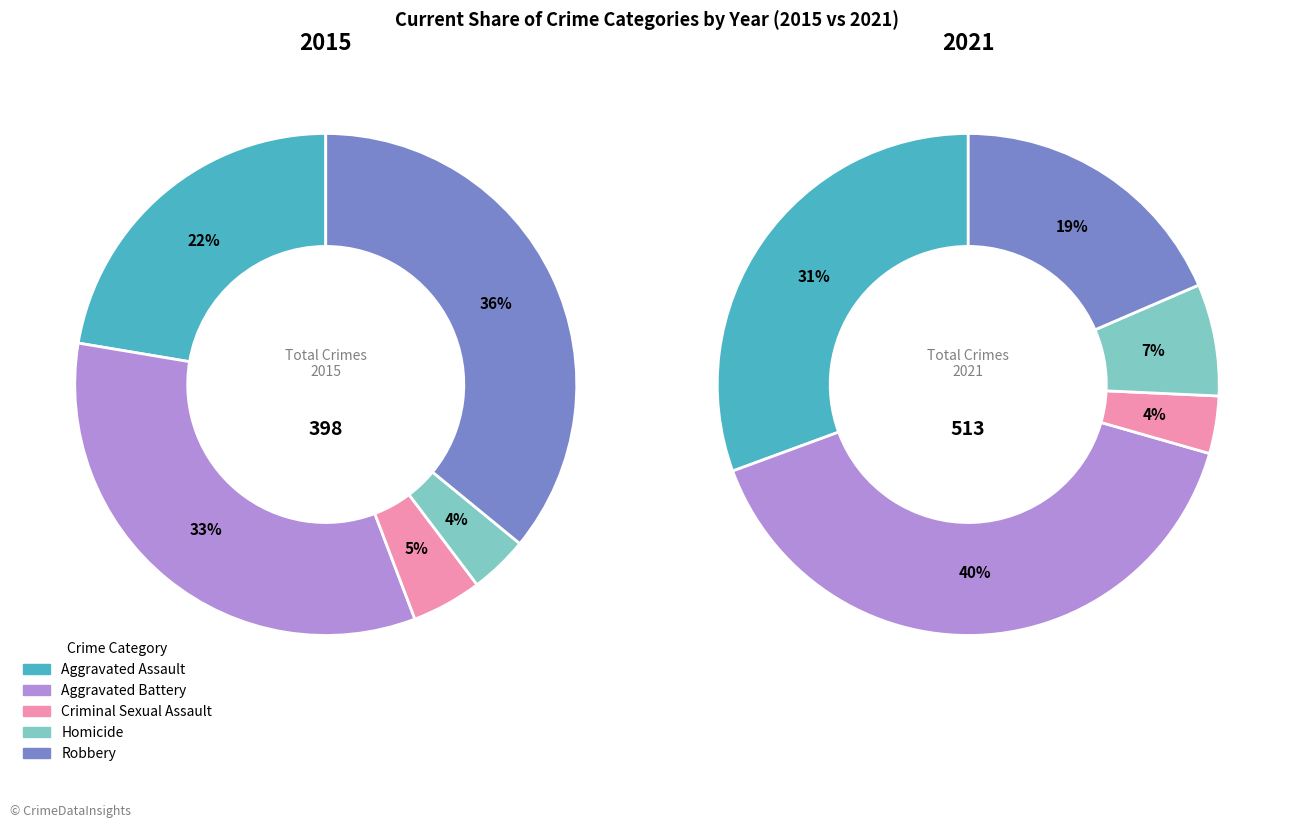

The 3 slice represents 7% of the pie. True or false?

True